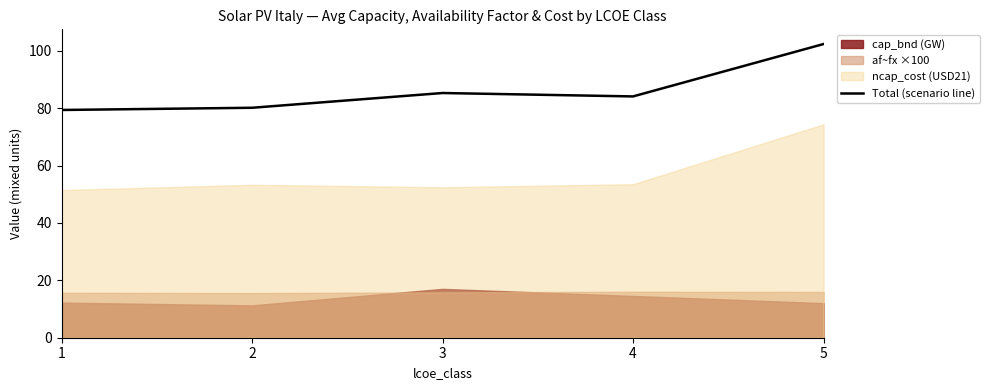

Reading right to left, extract all data points from this chart.

5=102.3	4=84.1	3=85.3	2=80.1	1=79.4